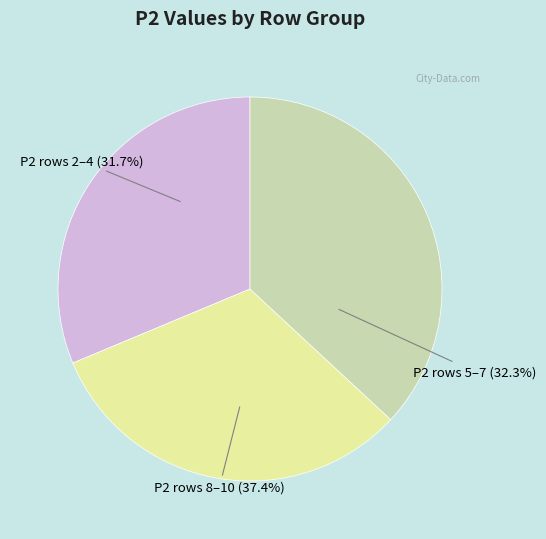

Which has a higher value, 3 or 9?

9